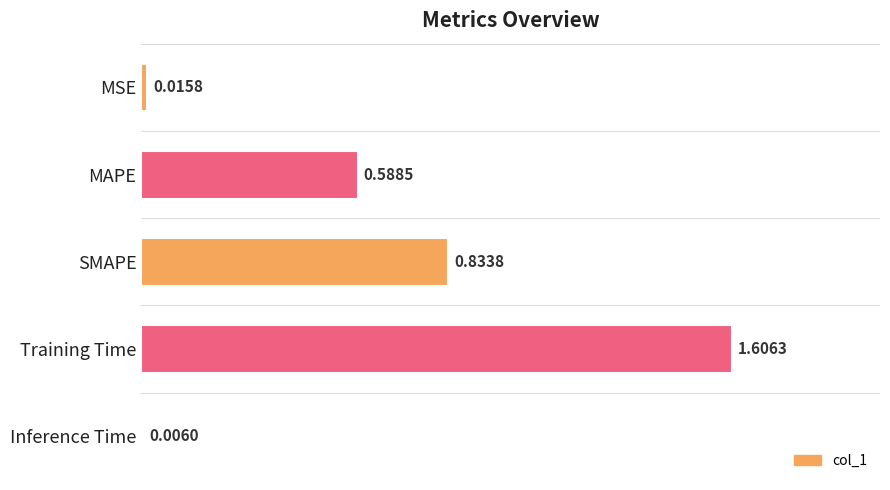

What is the sum of all values?

3.1